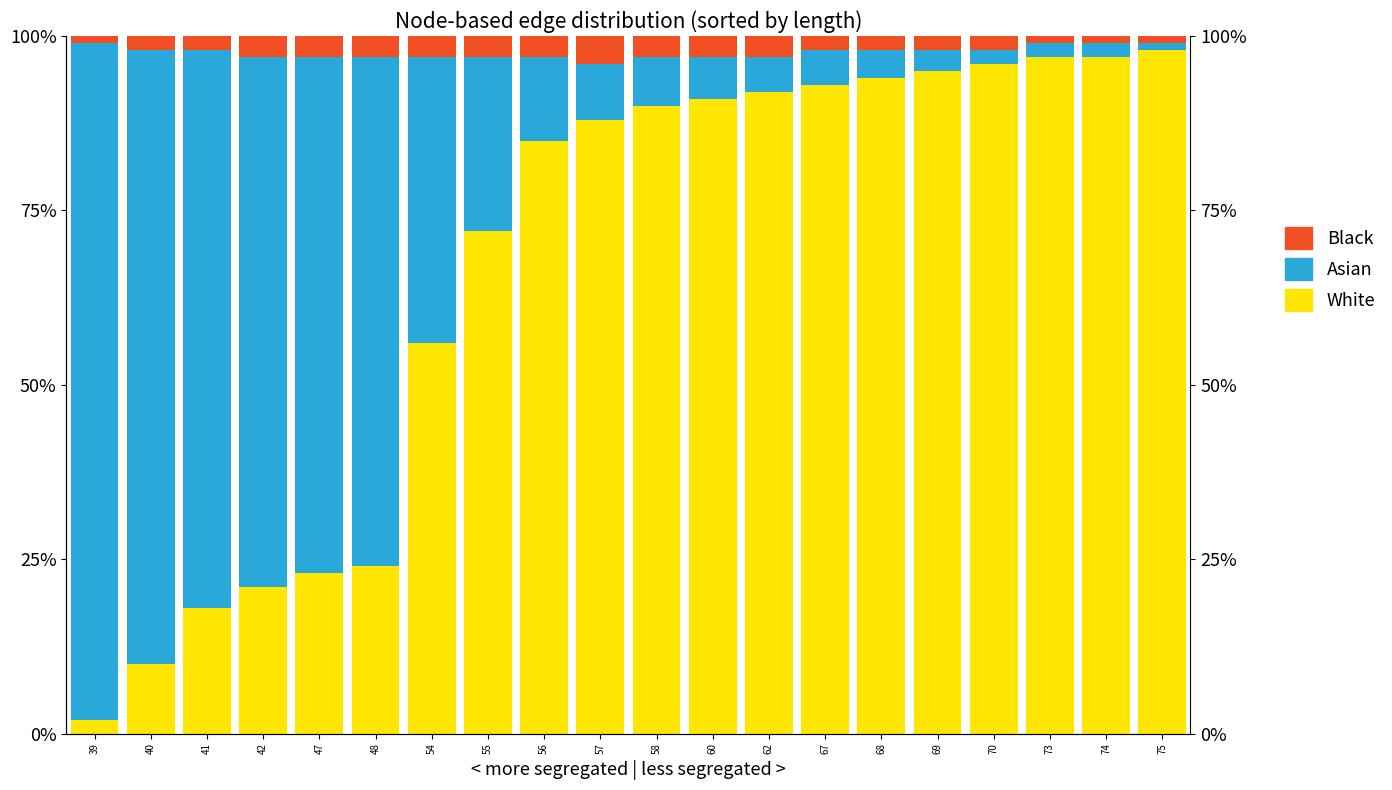

Is it true that White equals 0.9 at 67?

True